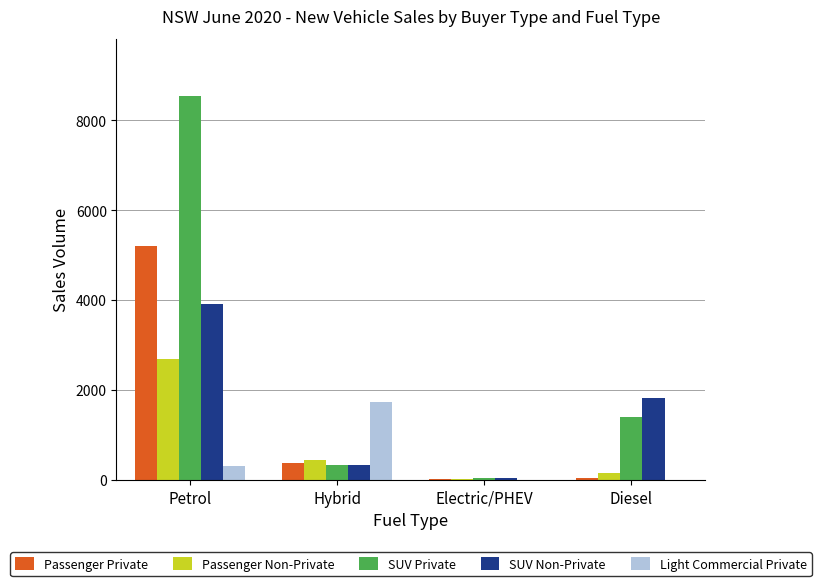

What is the average value of the Light Commercial Private series?

509